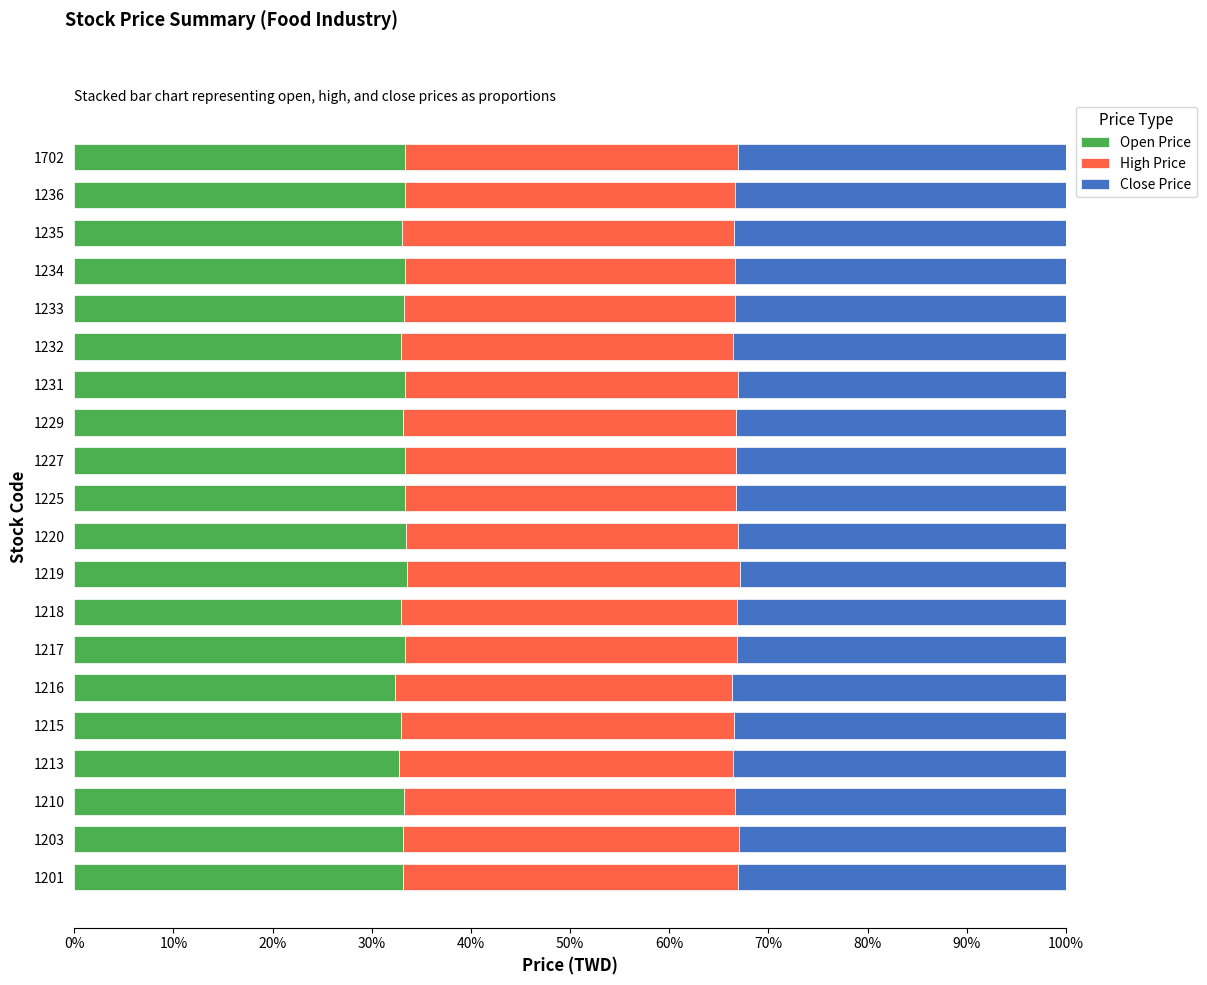

What is the lowest value of the Open Price series?

32.3